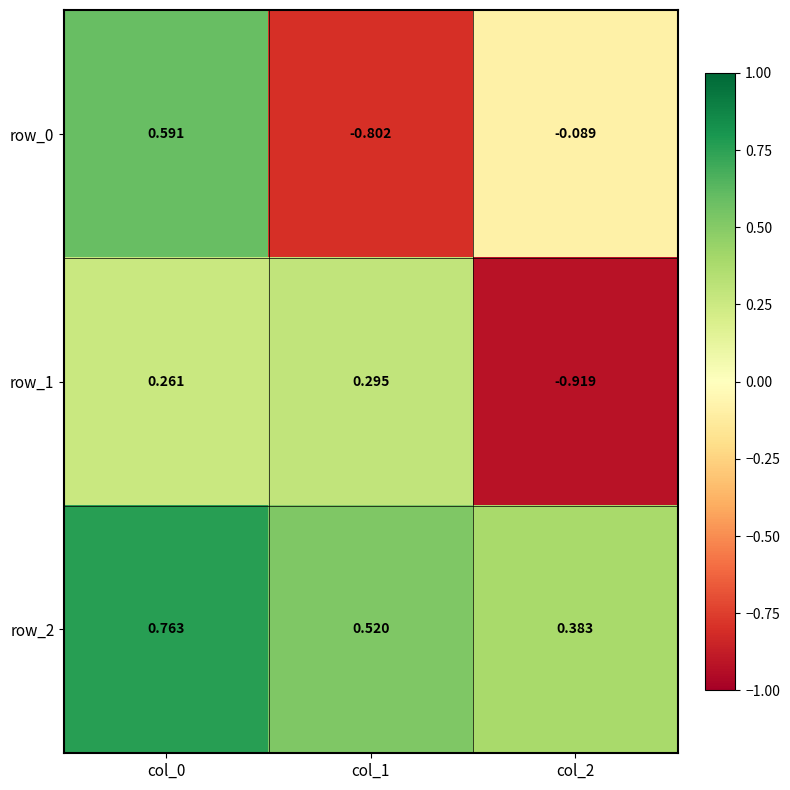

What is the difference between the row_1 values at col_1 and col_2?

1.2